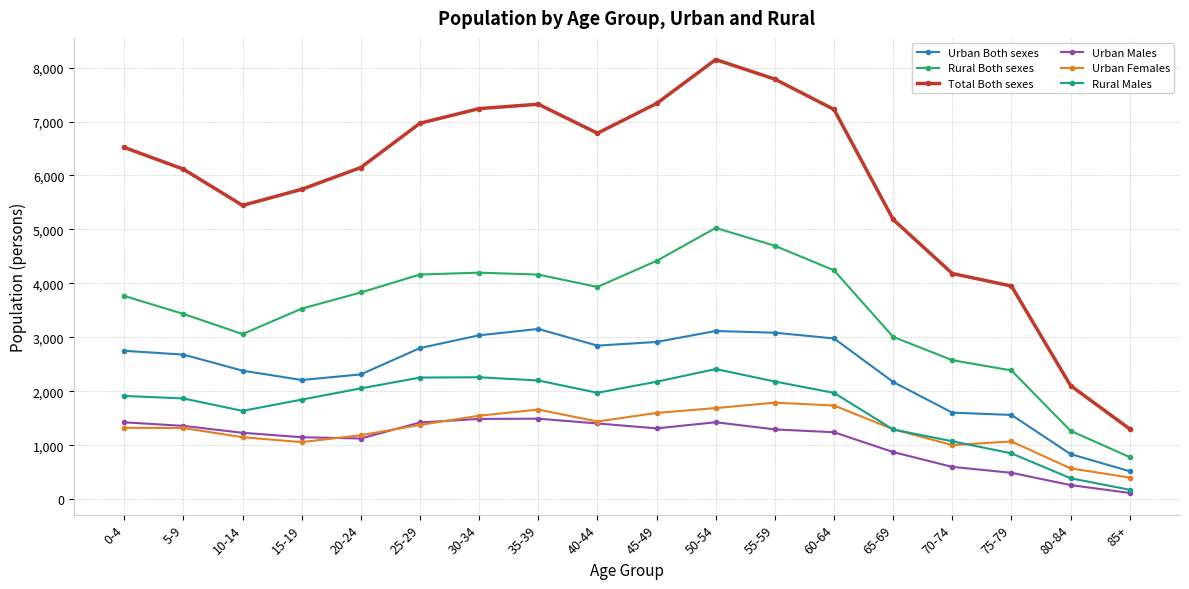

What is the label of the 6th point from the right?

60-64